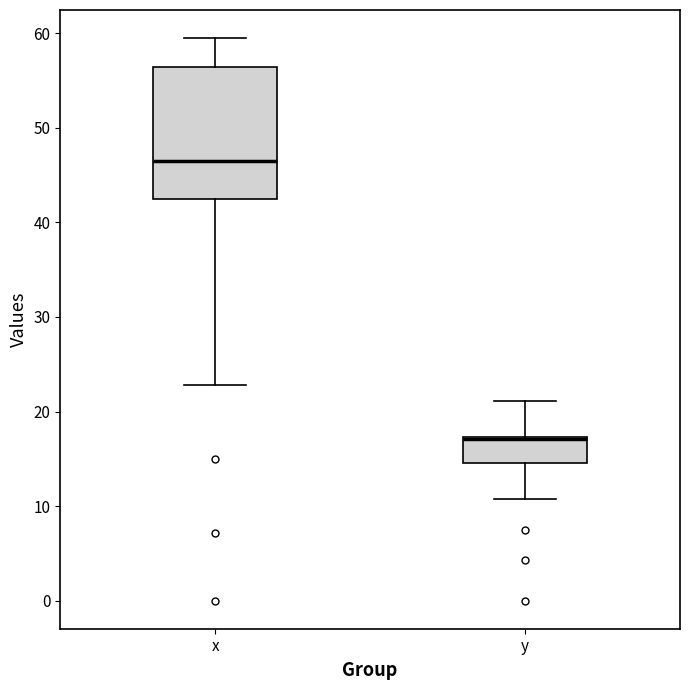

Which box is the tallest, from its lower edge to its upper edge?

x